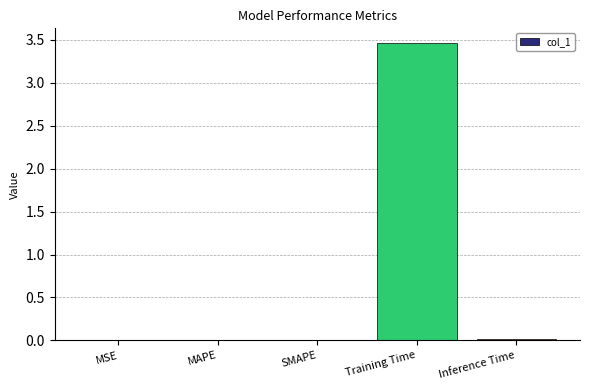

The chart shows a value of 0.0 at MAPE. True or false?

True